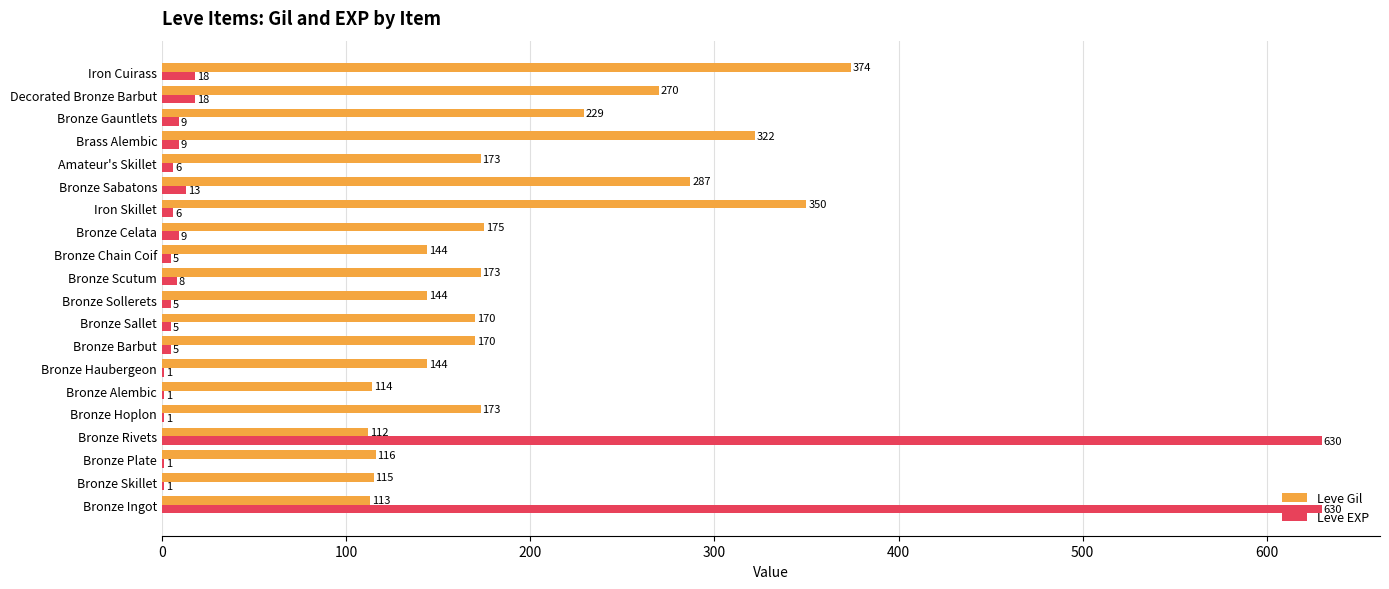

Which series changed the most between Bronze Ingot and Bronze Sallet?

Leve EXP